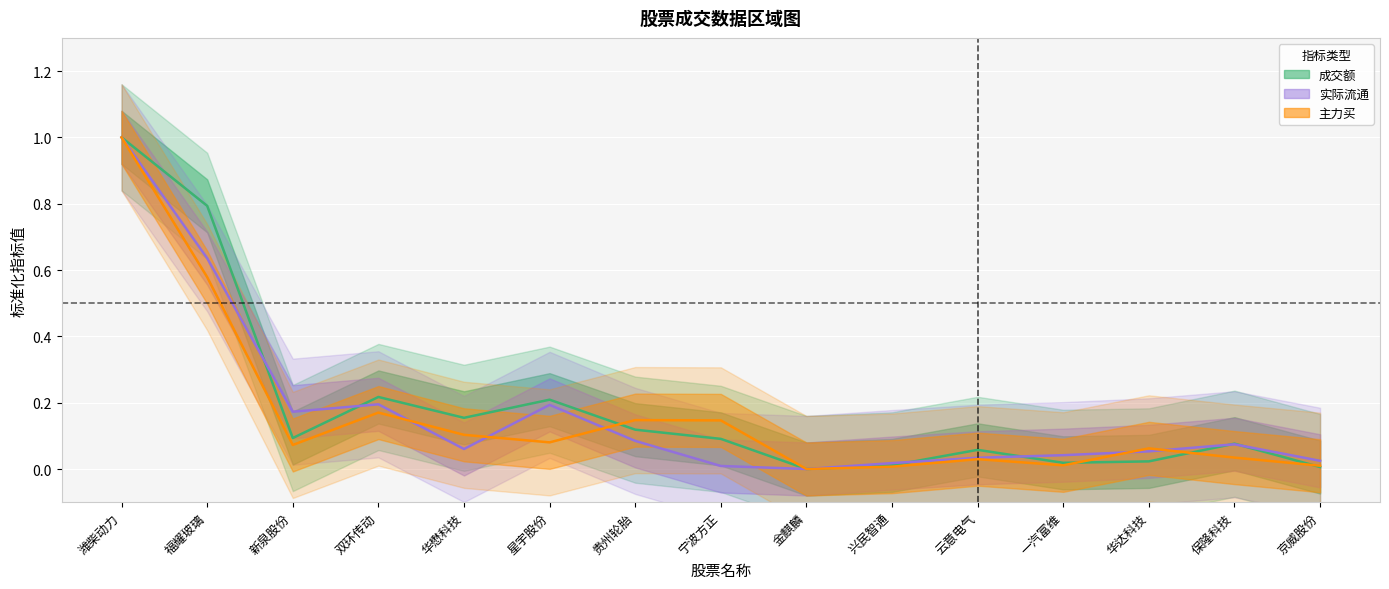

Reading right to left, extract all data points from this chart.

成交额: 0.0	0.1	0.0	0.0	0.1	0.0	0.0	0.1	0.1	0.2	0.2	0.2	0.1	0.8	1.0
实际流通: 0.0	0.1	0.1	0.0	0.0	0.0	0.0	0.0	0.1	0.2	0.1	0.2	0.2	0.6	1.0
主力买: 0.0	0.0	0.1	0.0	0.0	0.0	0.0	0.1	0.1	0.1	0.1	0.2	0.1	0.6	1.0